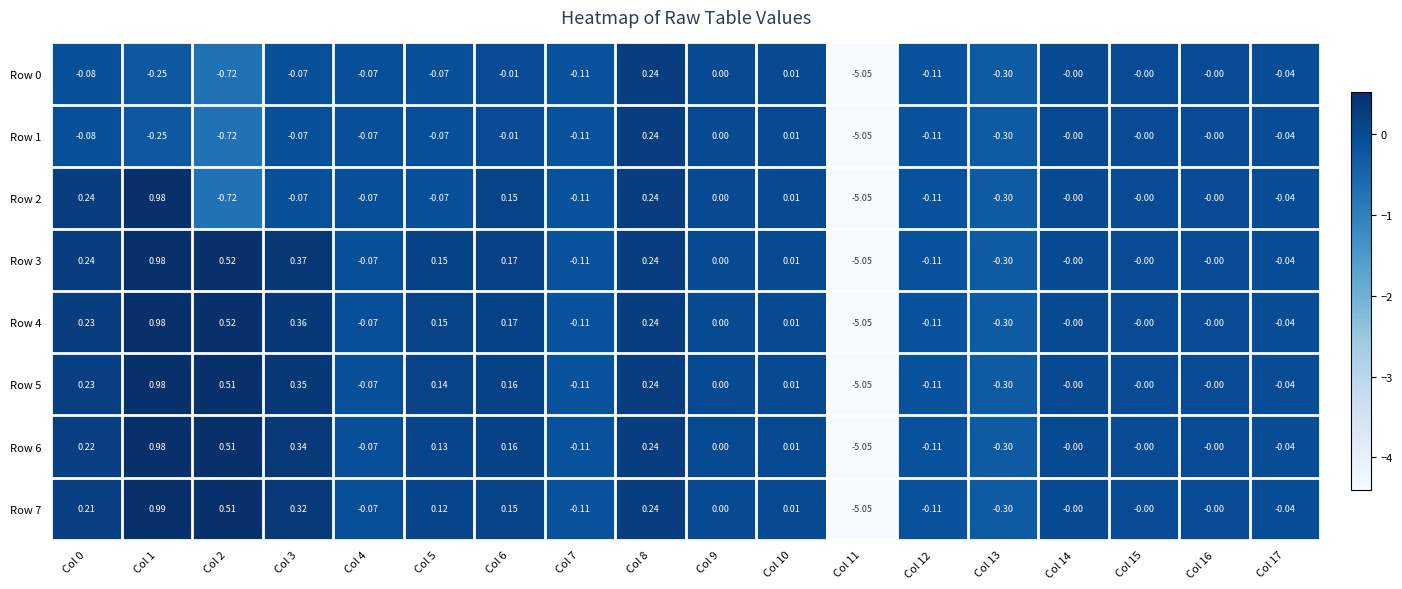

Which label corresponds to the smallest value in the chart?

Col 11